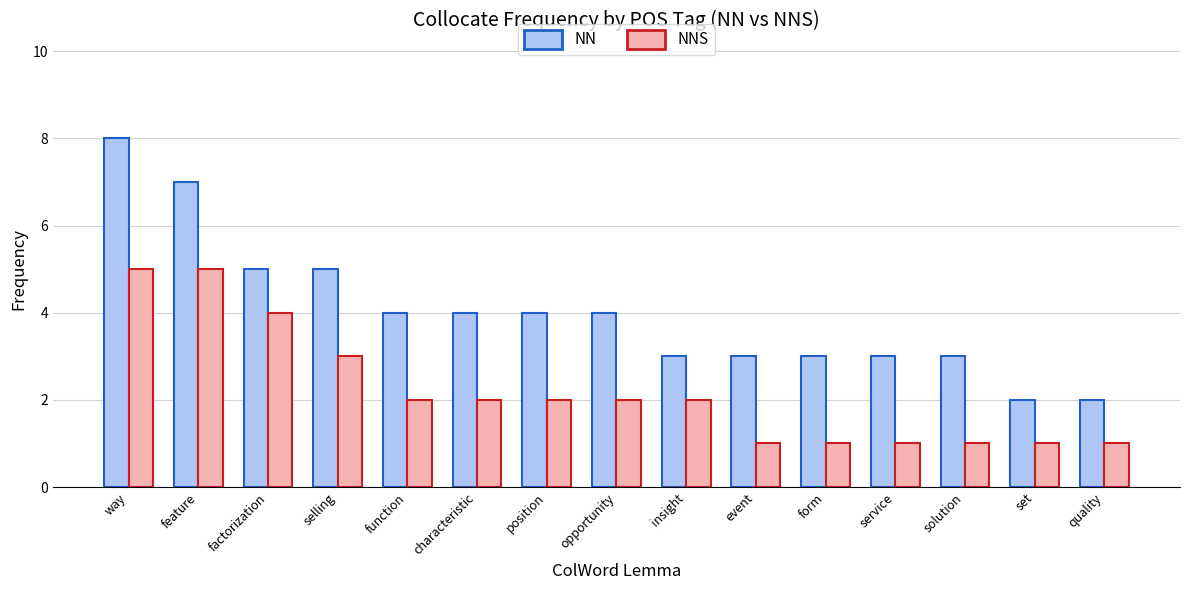

What are all the series names shown in the legend?

NN, NNS